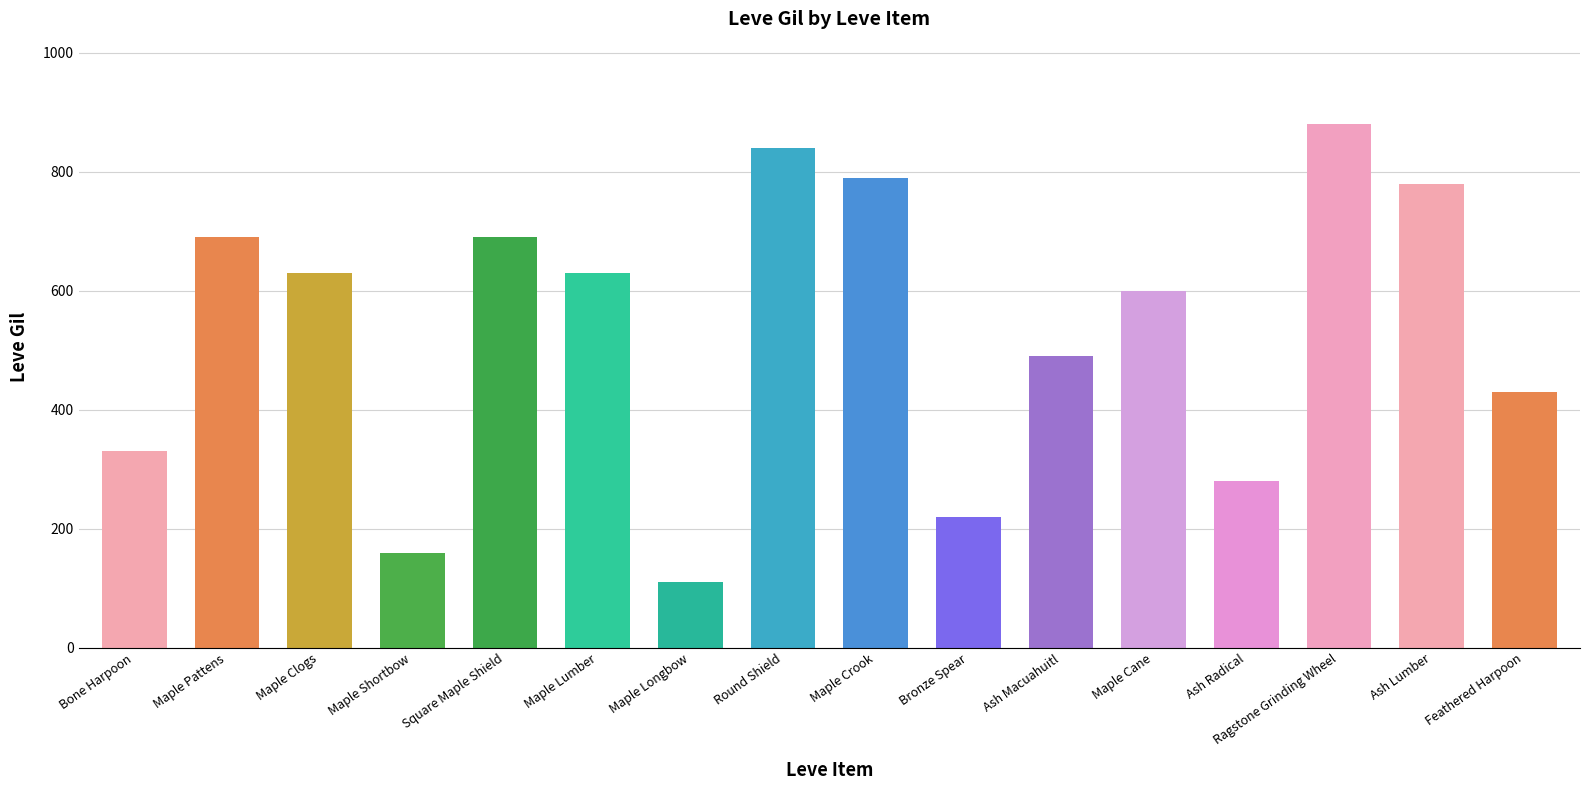

Is it true that the value at Maple Crook is 790?

True